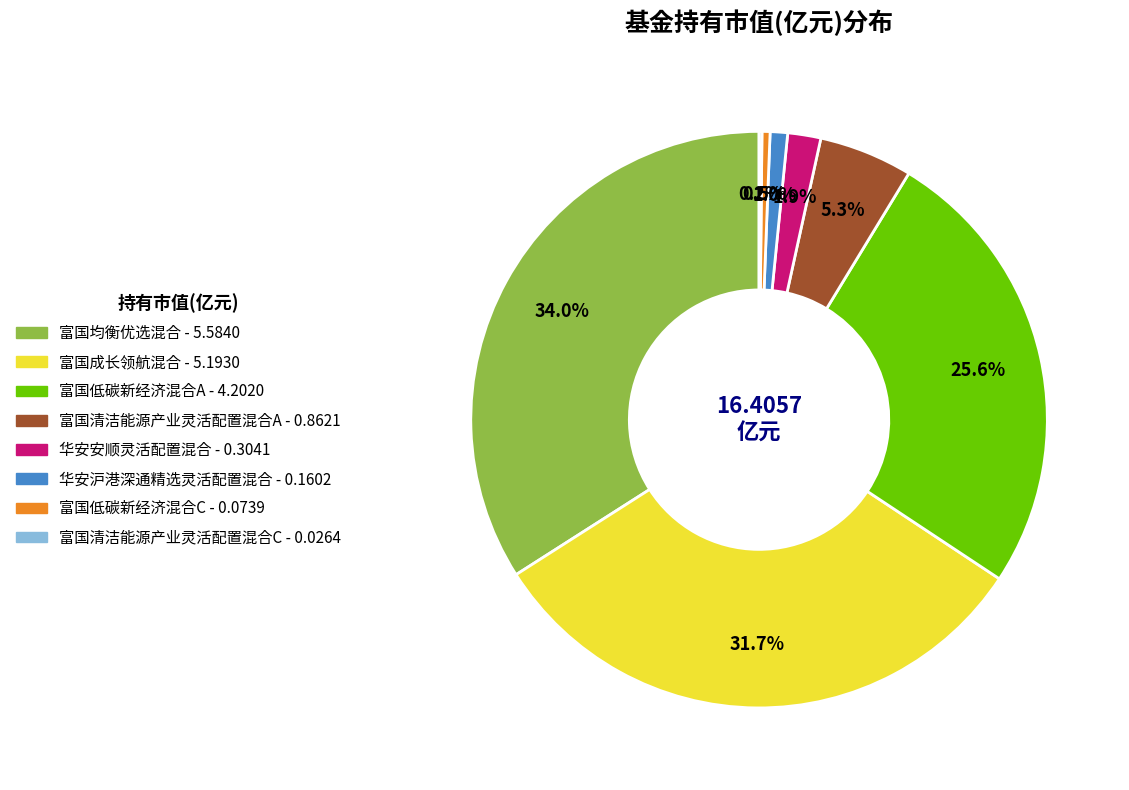

To the nearest percent, what is the average slice percentage?

12%